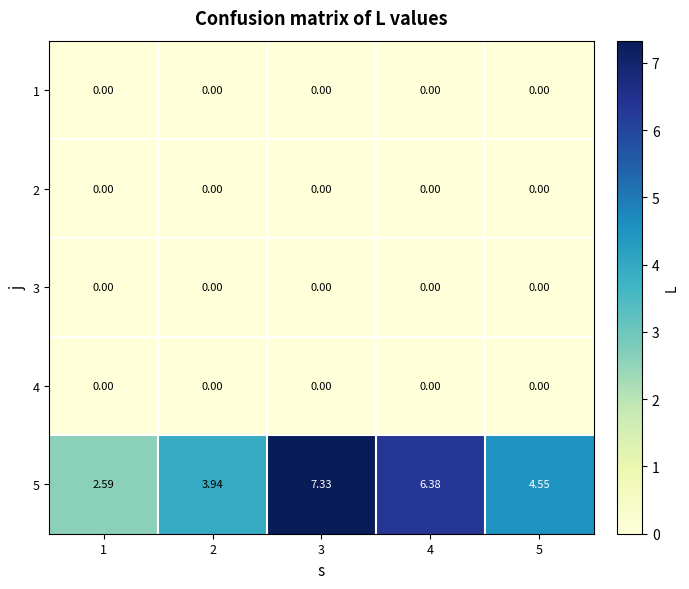

Which series has the largest total across all categories?

5